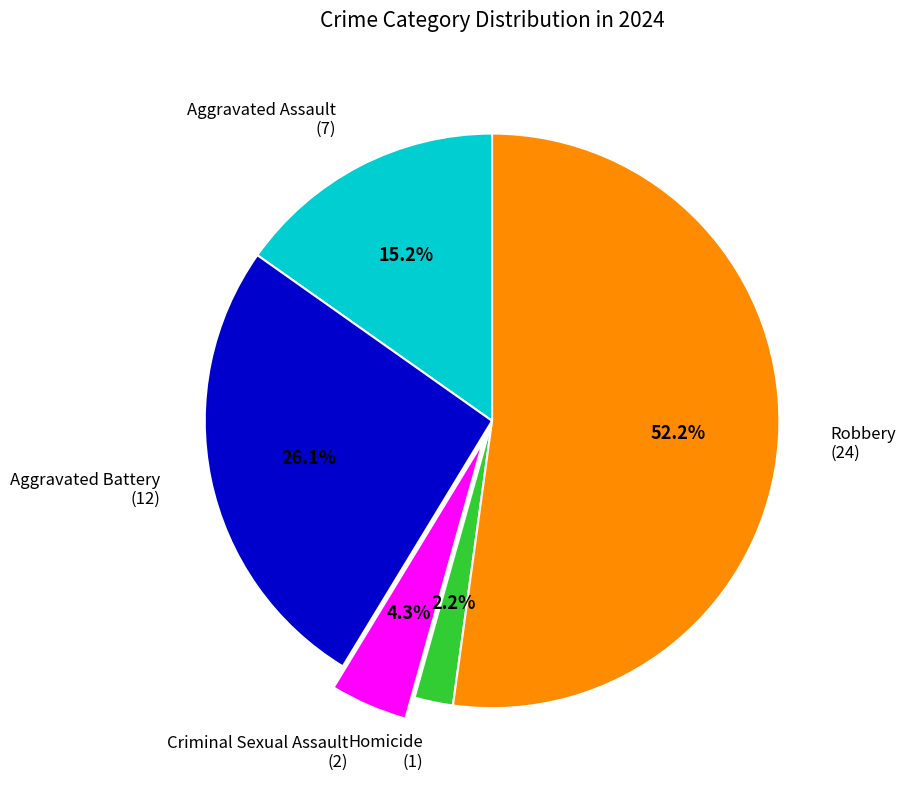

To the nearest percent, what portion does Aggravated Battery represent?

26%